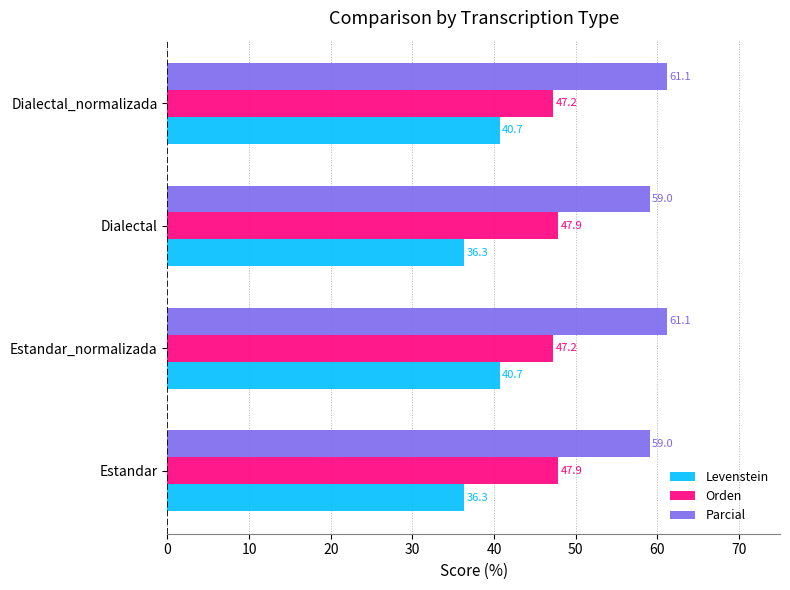

What is the maximum value shown in the chart?

61.1